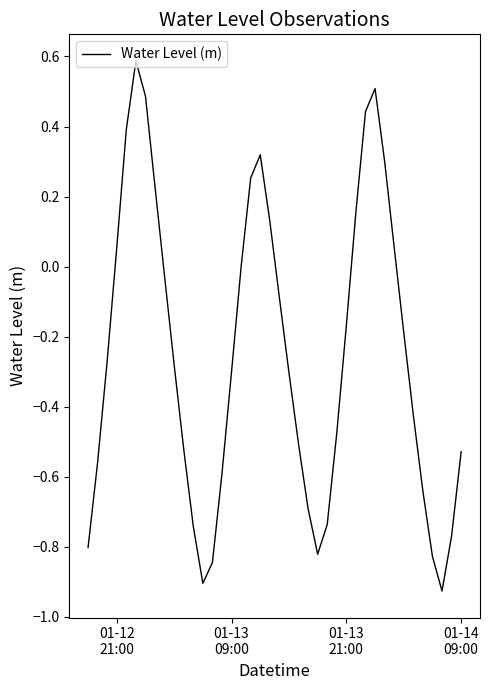

What is the greatest value displayed?

0.6